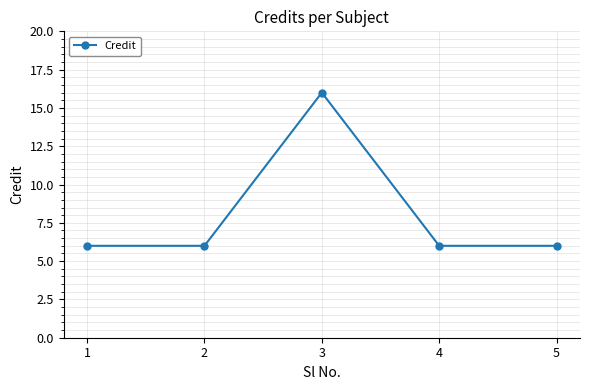

The chart shows a value of 11 at 4. True or false?

False